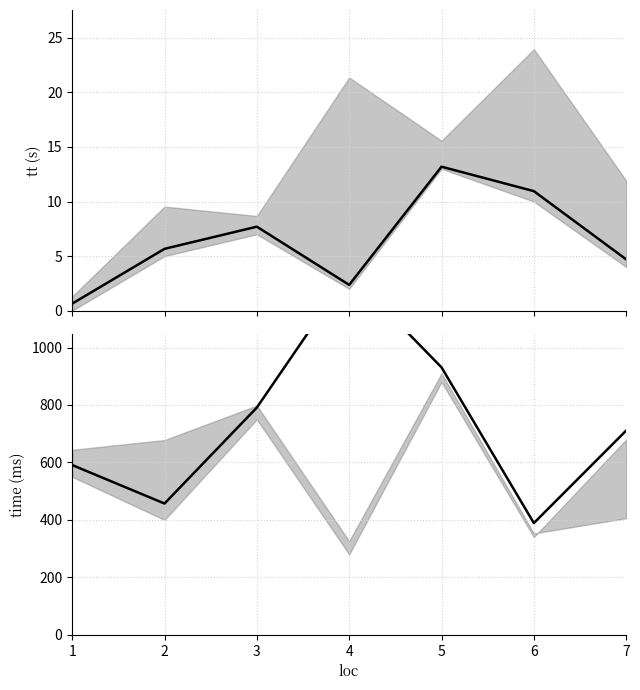

What is the sum of all time values?

5130.0